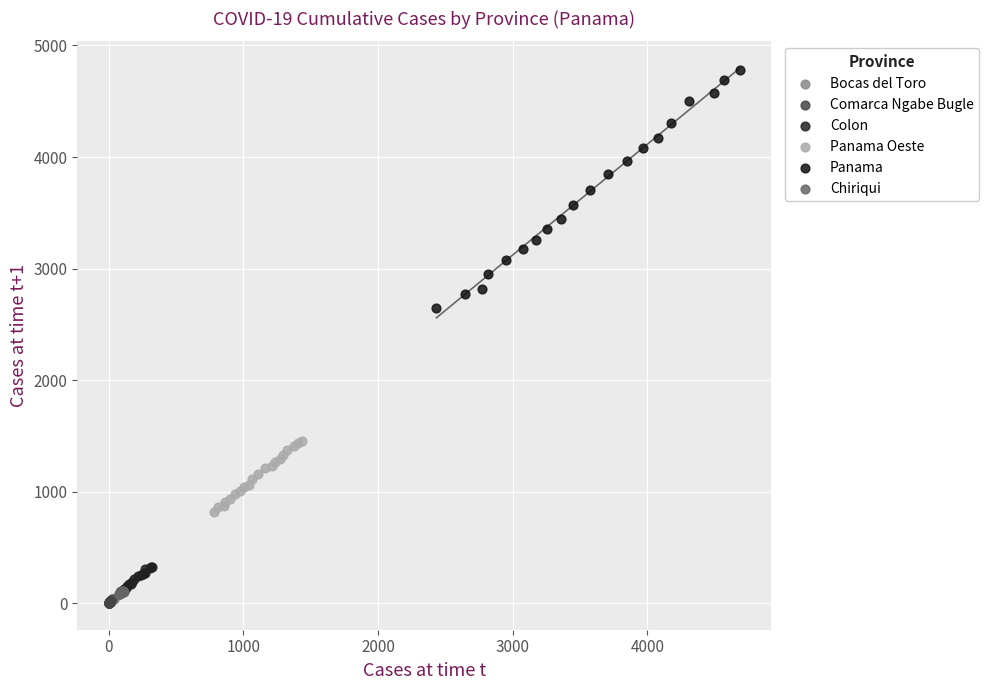

Which series reaches the maximum Y coordinate?

Panama